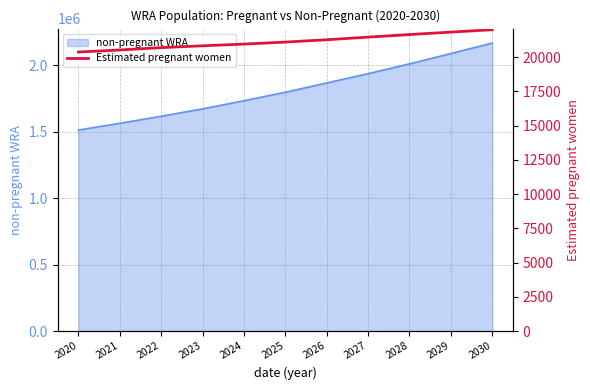

What is the sum of all values?

232562.2